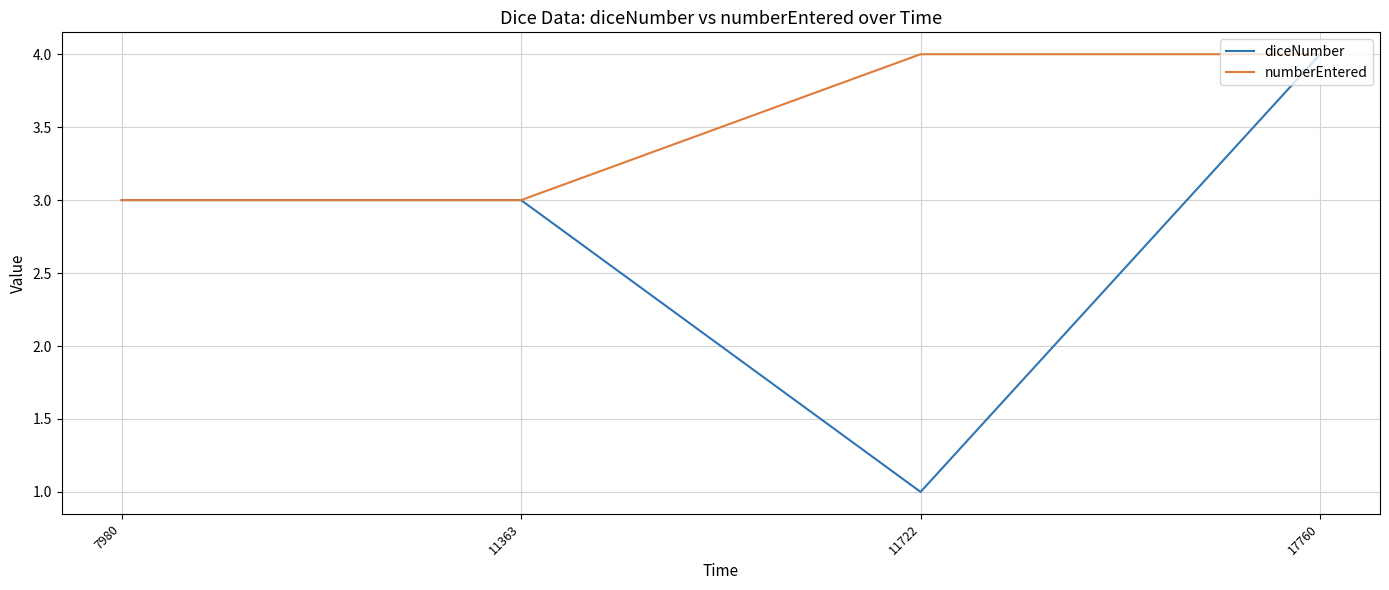

Which series has the largest range (max minus min)?

diceNumber